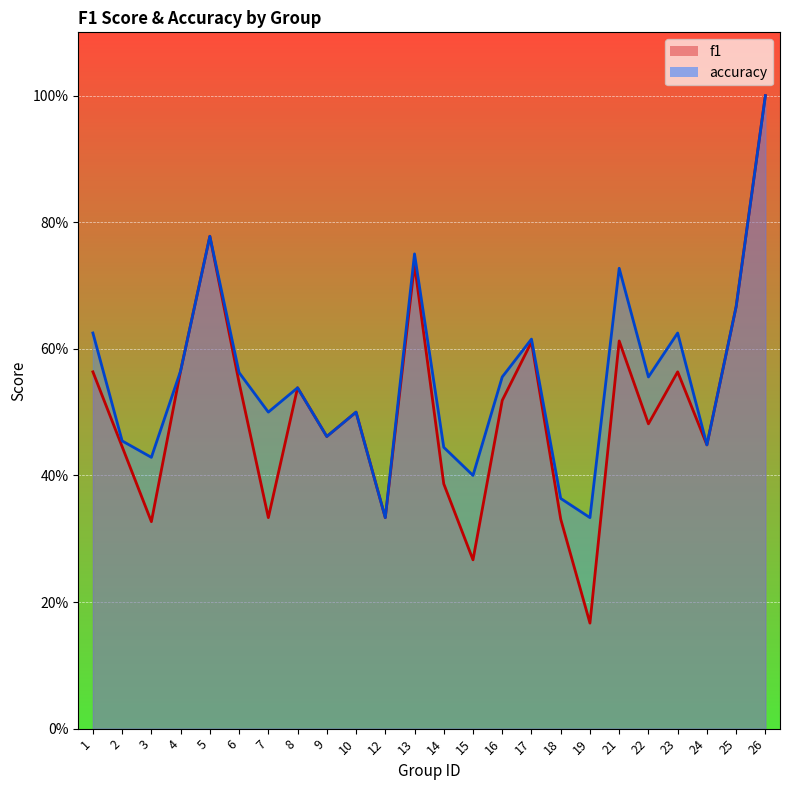

Which has a higher value, 9 or 22?

22